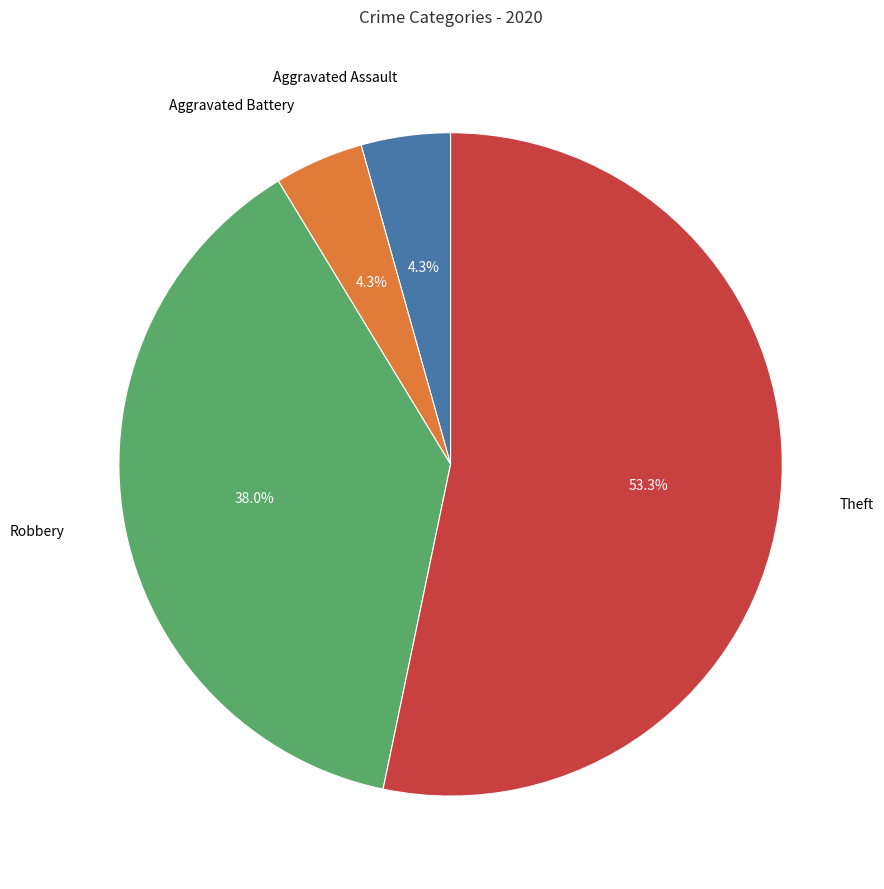

What portion of the pie excludes Aggravated Assault?

95.7%